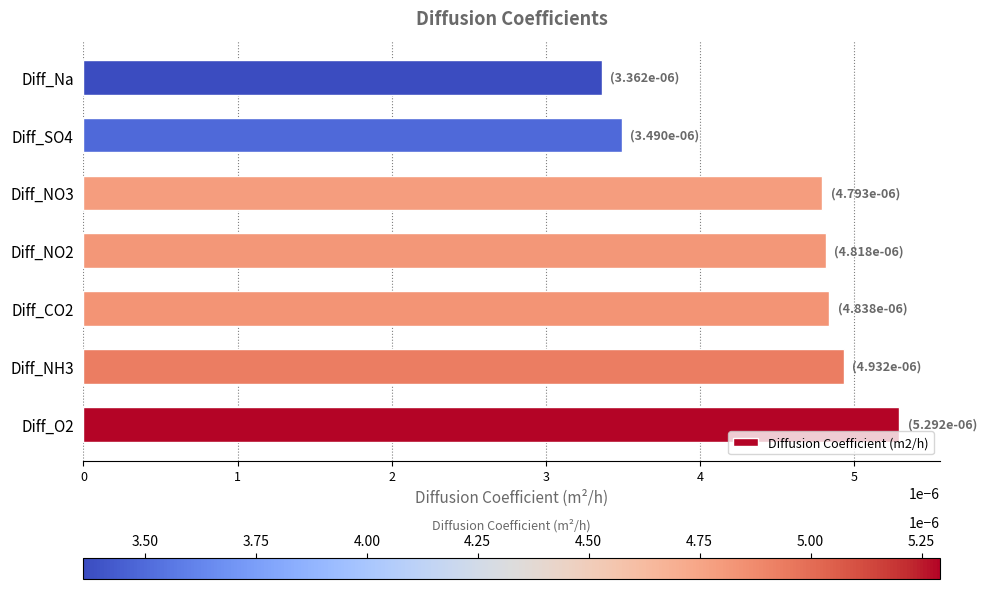

Which has a higher value, Diff_NH3 or Diff_O2?

Diff_O2